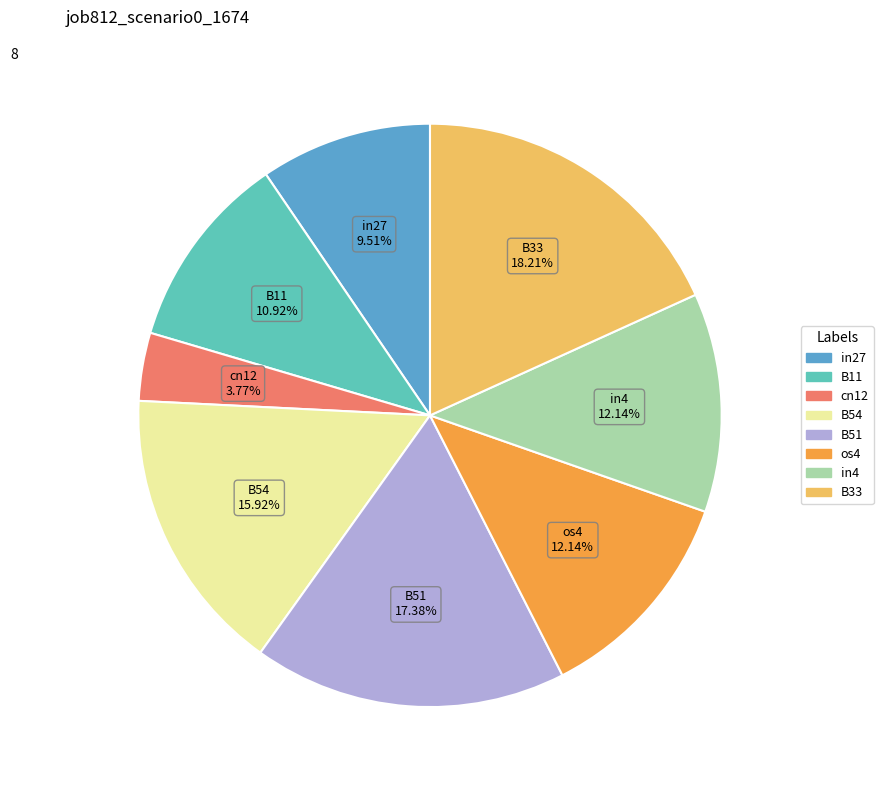

How many segments does this pie chart have?

8